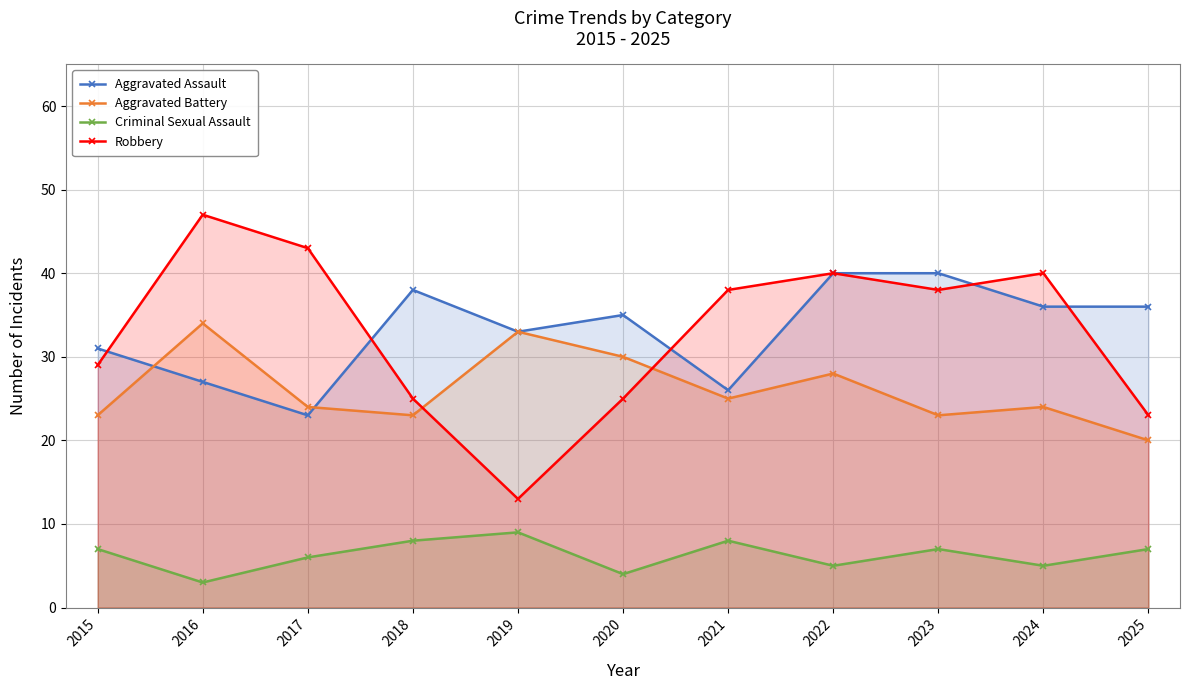

Count the Criminal Sexual Assault values in the range 5 to 8.

8